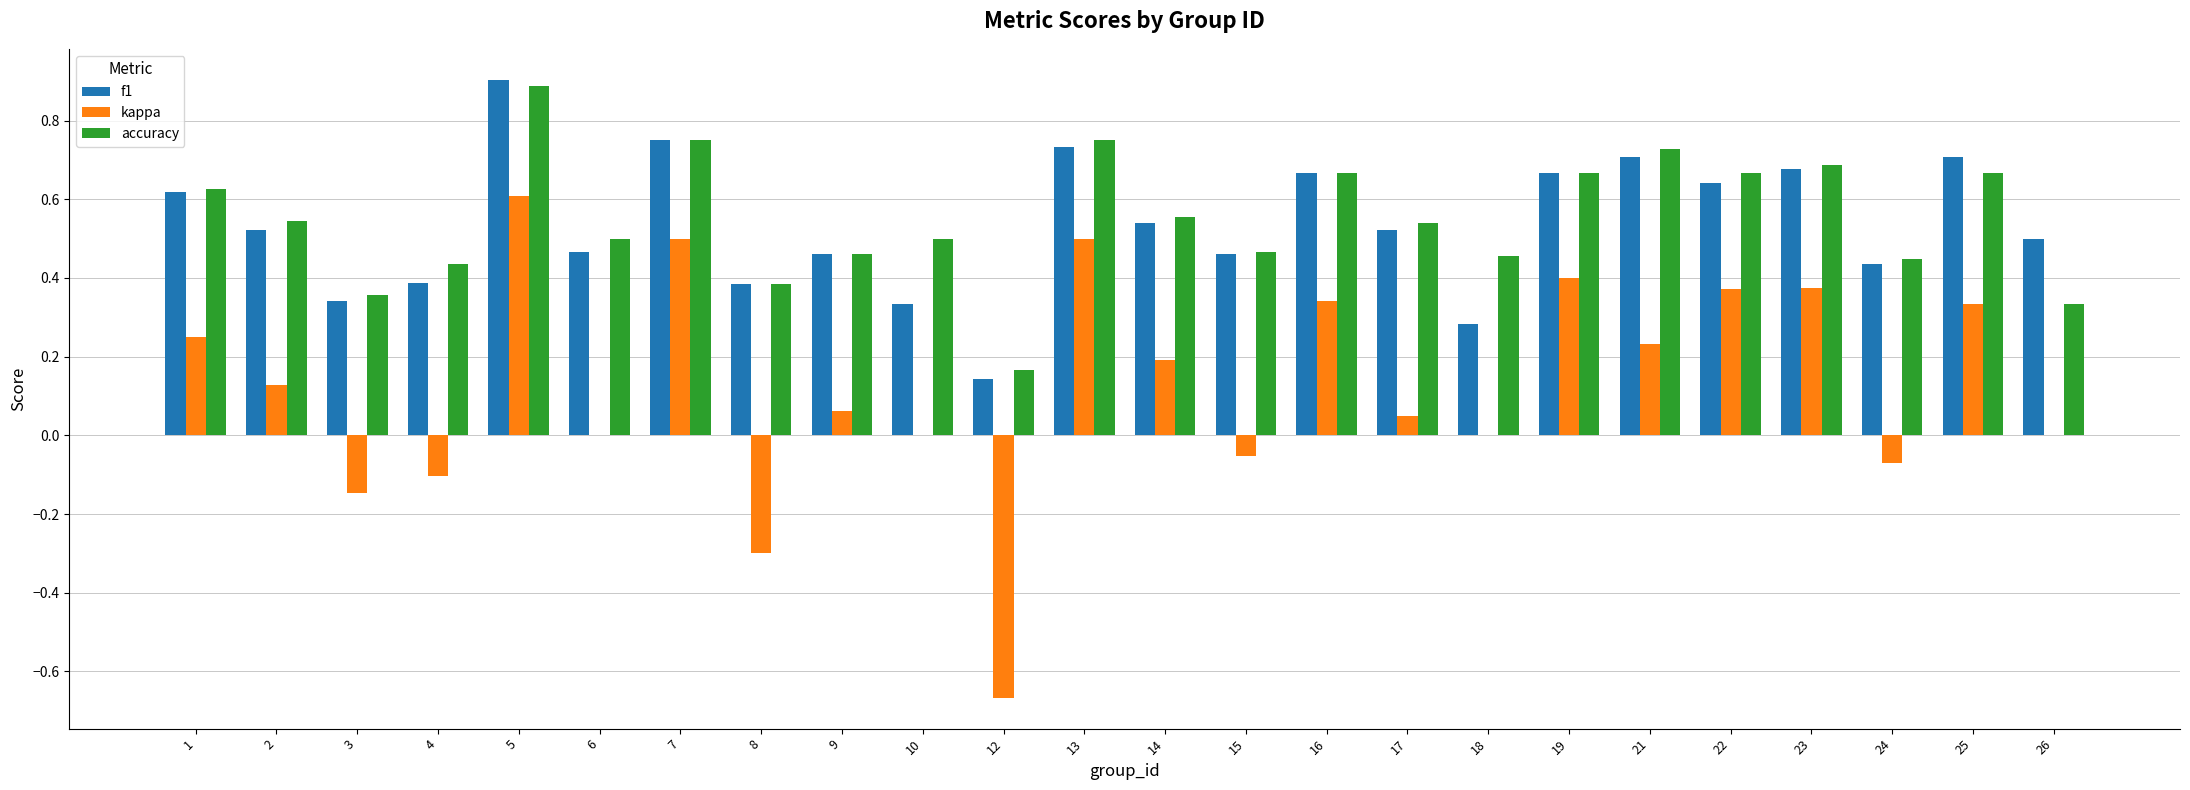

True or false: kappa has a value of 0.4 at 19.

True